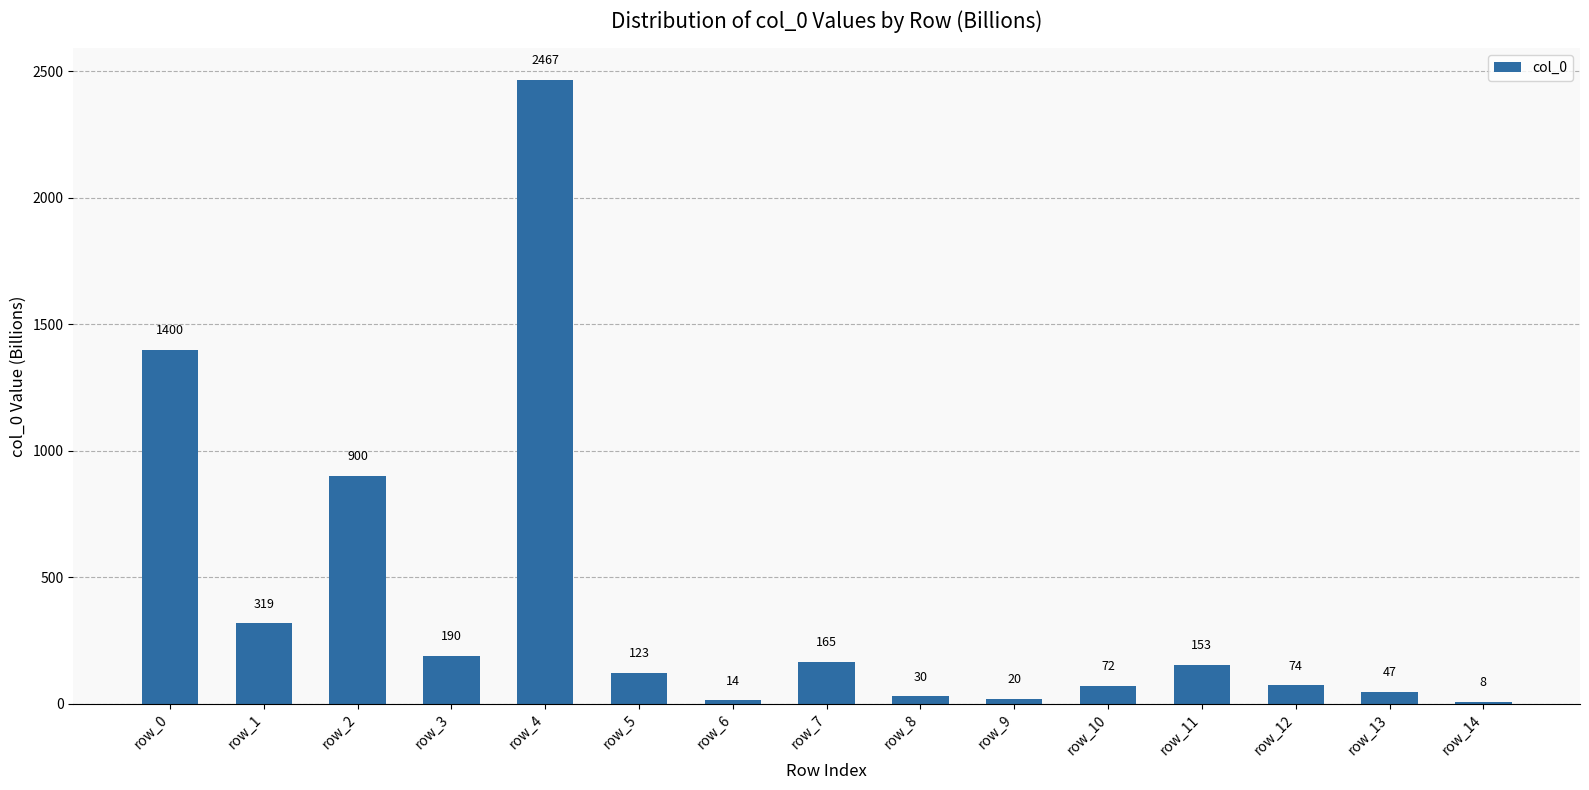

The value at row_10 is 71.8. True or false?

True